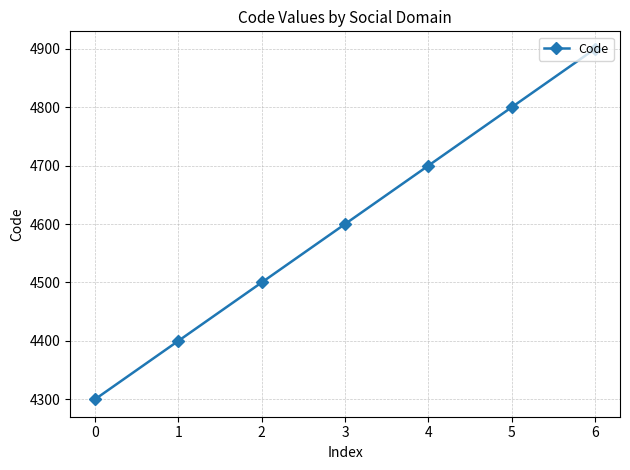

Where is the data nearest to the value 4600?

3